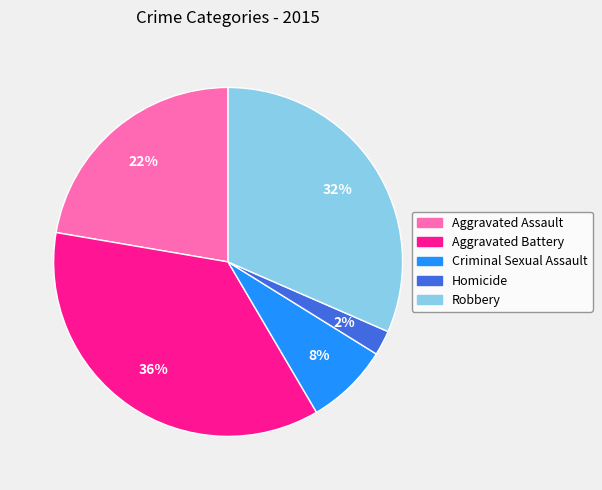

To the nearest percent, what is the average slice percentage?

20%